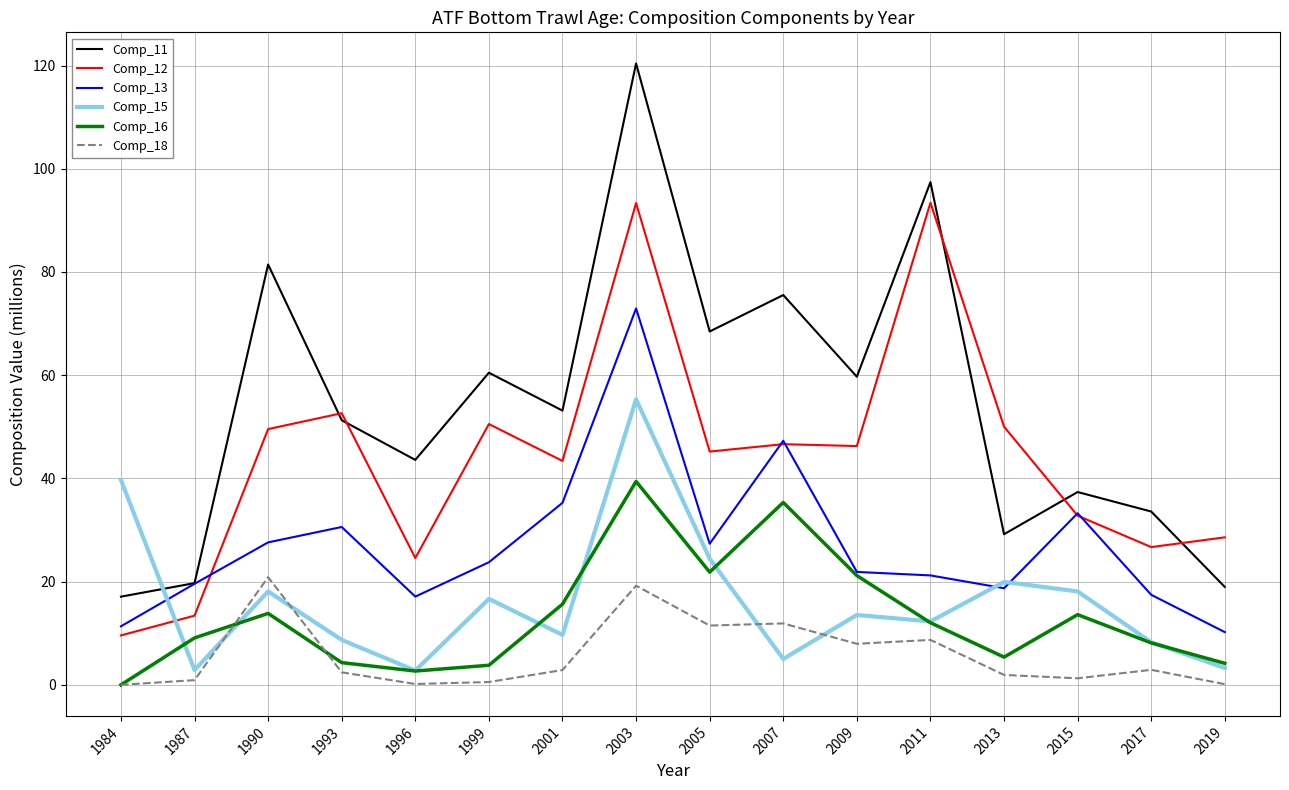

Which series has the largest total across all categories?

Comp_11